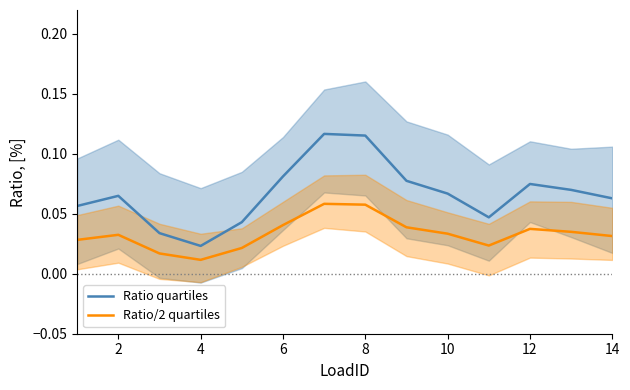

At how many categories does at least one series exceed 0?

14